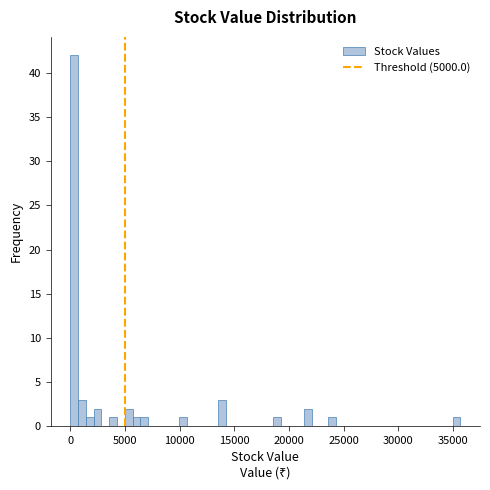

Around what value on the x-axis is the tallest bar? Give the approximate position of its centre, as read against the axis.

500